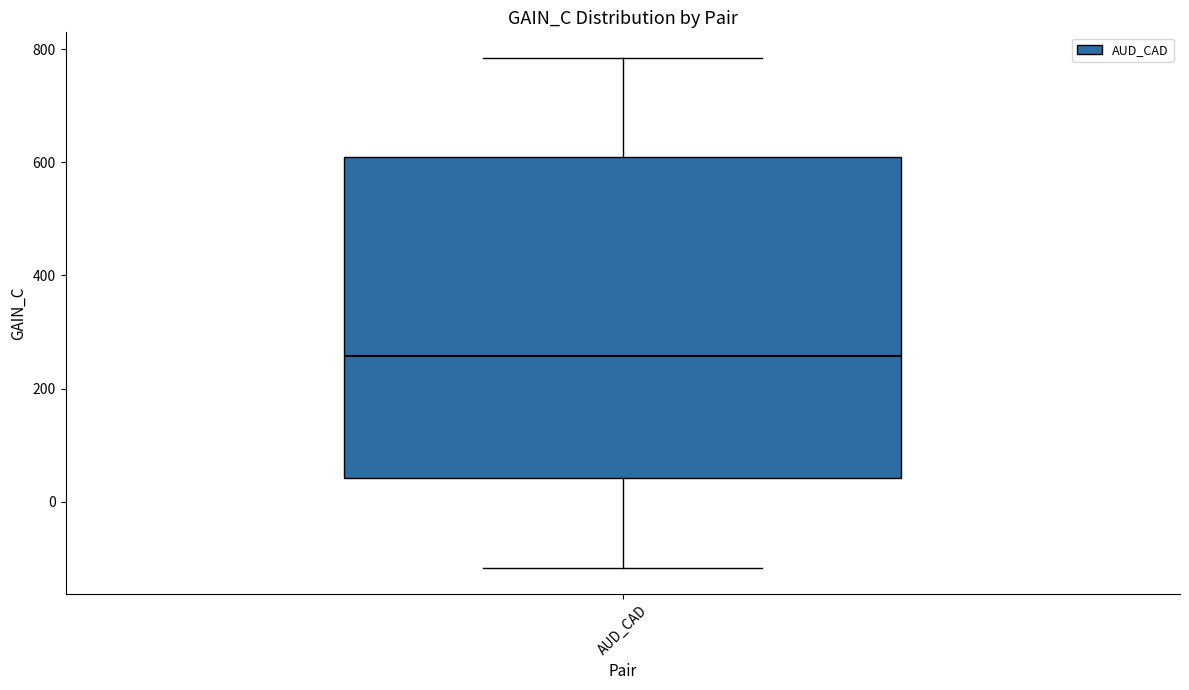

Transcribe this box plot: give where the median line is, the range the box spans, and where the two whiskers end, as read against the y-axis. The values are not printed on the chart, so give them approximately, as read against the axis.

median 260, box 40 to 600, whiskers -120 to 780